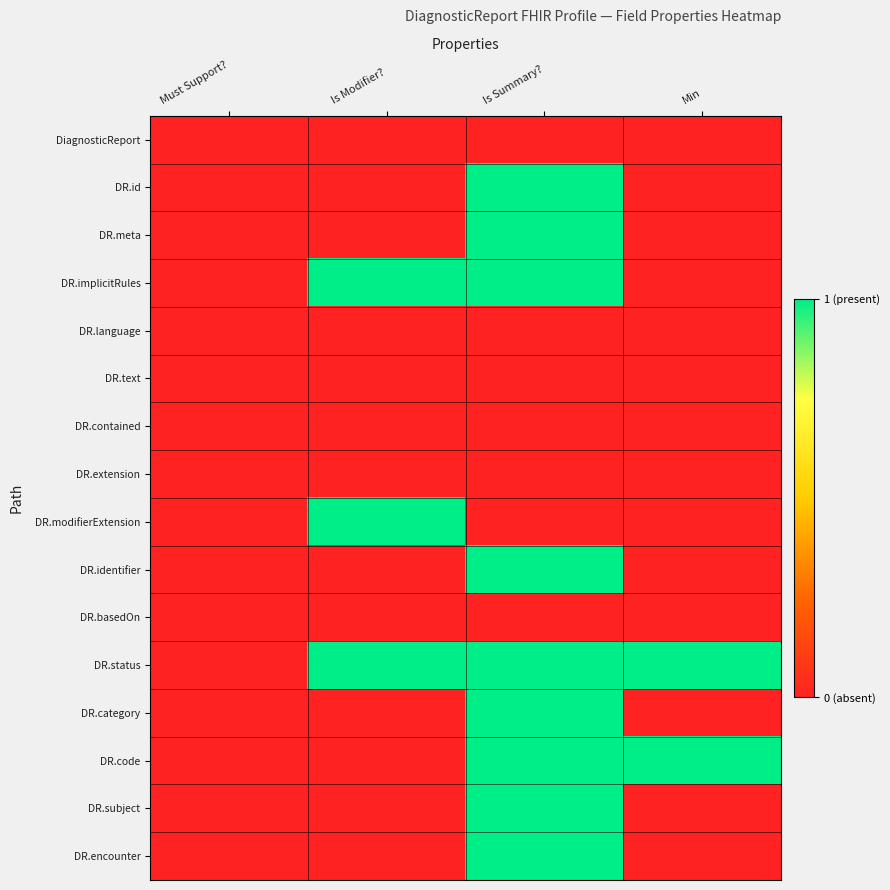

Reading left to right, what are all the values shown in this chart?

DiagnosticReport: Must Support?=0	Is Modifier?=0	Is Summary?=0	Min=0
DR.id: Must Support?=0	Is Modifier?=0	Is Summary?=1	Min=0
DR.meta: Must Support?=0	Is Modifier?=0	Is Summary?=1	Min=0
DR.implicitRules: Must Support?=0	Is Modifier?=1	Is Summary?=1	Min=0
DR.language: Must Support?=0	Is Modifier?=0	Is Summary?=0	Min=0
DR.text: Must Support?=0	Is Modifier?=0	Is Summary?=0	Min=0
DR.contained: Must Support?=0	Is Modifier?=0	Is Summary?=0	Min=0
DR.extension: Must Support?=0	Is Modifier?=0	Is Summary?=0	Min=0
DR.modifierExtension: Must Support?=0	Is Modifier?=1	Is Summary?=0	Min=0
DR.identifier: Must Support?=0	Is Modifier?=0	Is Summary?=1	Min=0
DR.basedOn: Must Support?=0	Is Modifier?=0	Is Summary?=0	Min=0
DR.status: Must Support?=0	Is Modifier?=1	Is Summary?=1	Min=1
DR.category: Must Support?=0	Is Modifier?=0	Is Summary?=1	Min=0
DR.code: Must Support?=0	Is Modifier?=0	Is Summary?=1	Min=1
DR.subject: Must Support?=0	Is Modifier?=0	Is Summary?=1	Min=0
DR.encounter: Must Support?=0	Is Modifier?=0	Is Summary?=1	Min=0